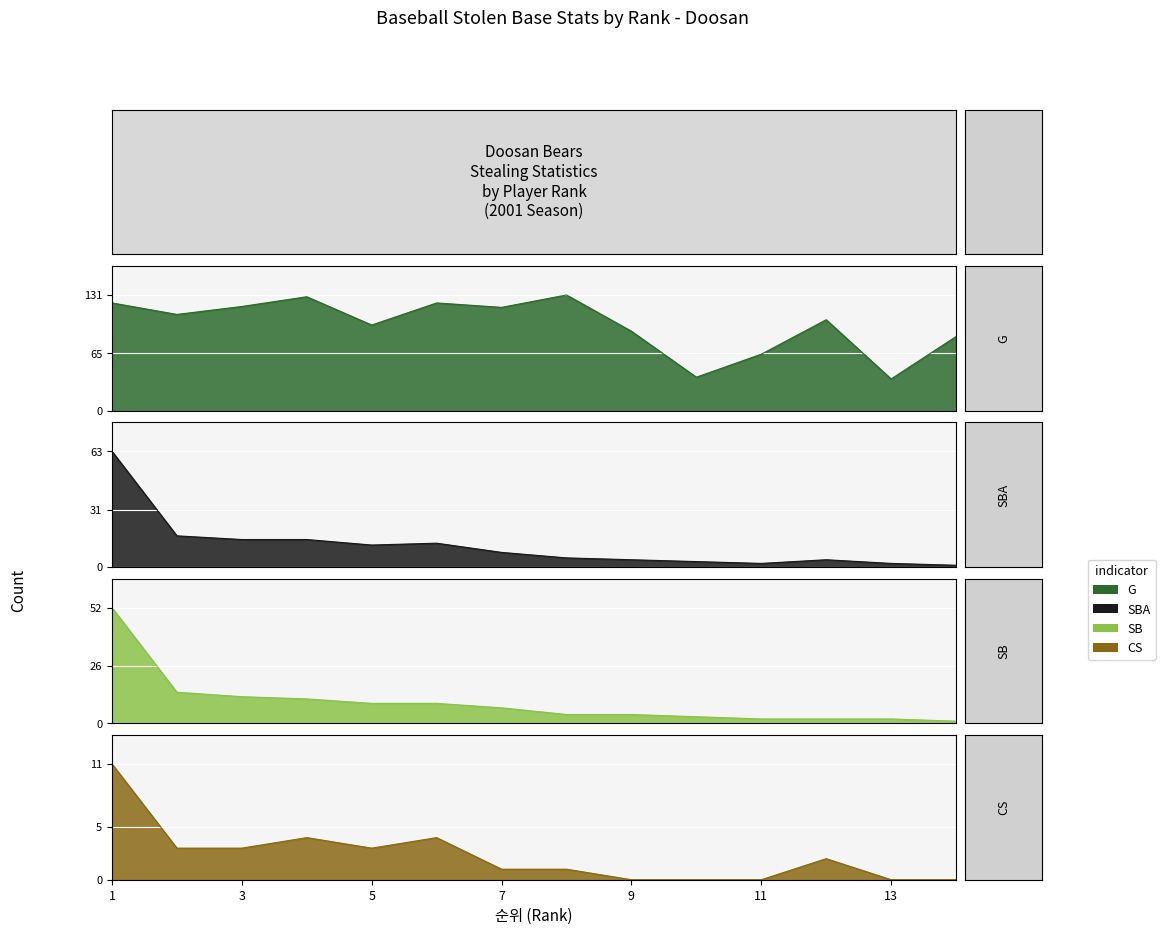

Which category has the lowest value across all series?

9